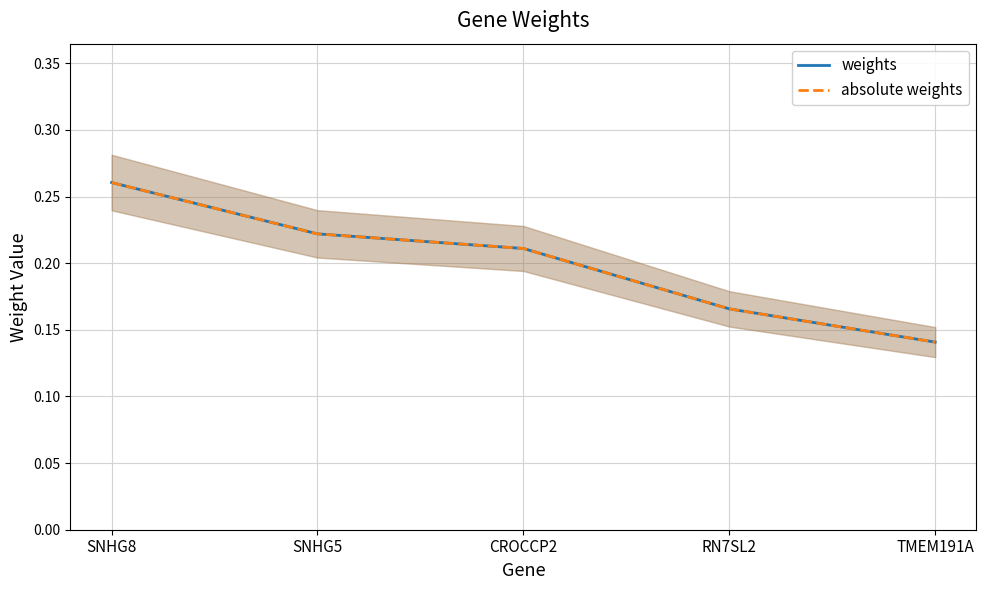

Which series has the largest range (max minus min)?

weights